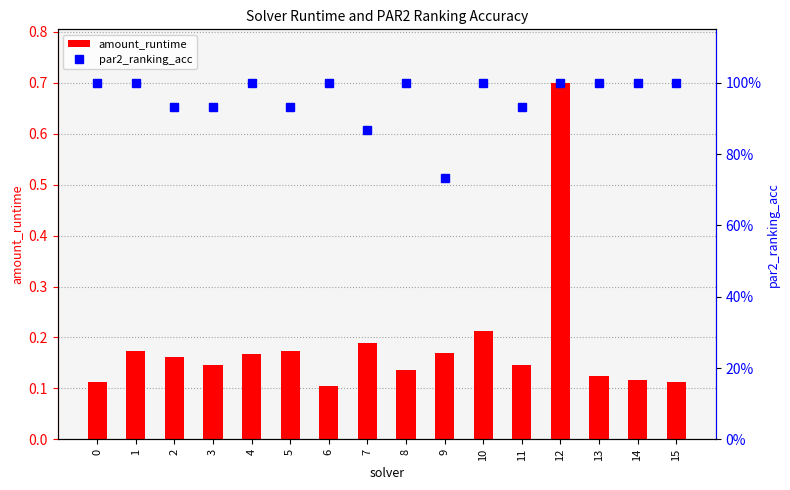

Reading left to right, transcribe all the data shown in this chart.

amount_runtime: 0=0.1	1=0.2	2=0.2	3=0.1	4=0.2	5=0.2	6=0.1	7=0.2	8=0.1	9=0.2	10=0.2	11=0.1	12=0.7	13=0.1	14=0.1	15=0.1
par2_ranking_acc: 0=1.0	1=1.0	2=0.9	3=0.9	4=1.0	5=0.9	6=1.0	7=0.9	8=1.0	9=0.7	10=1.0	11=0.9	12=1.0	13=1.0	14=1.0	15=1.0